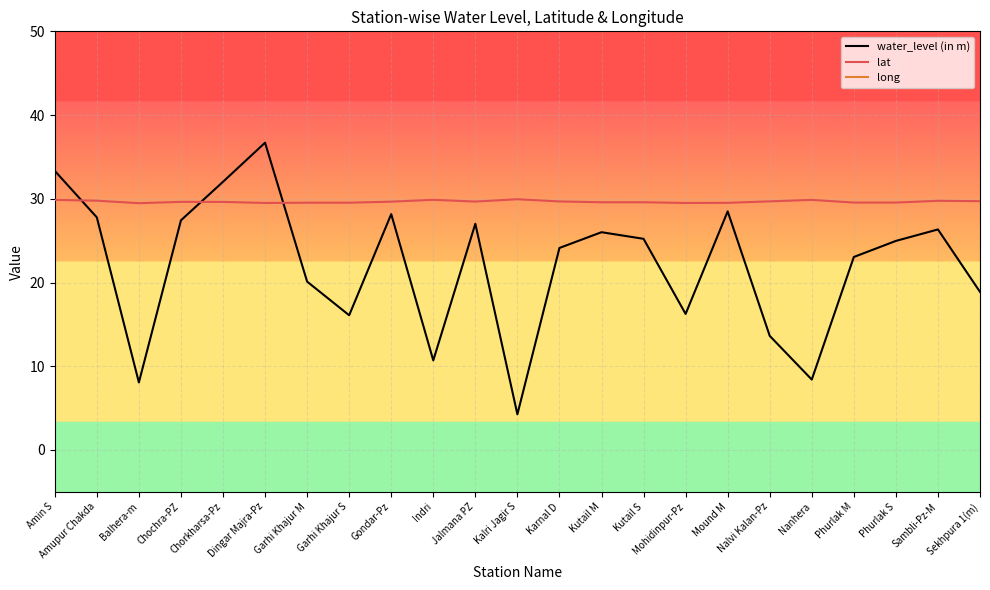

At which category does water_level (in m) reach its first local valley?

Balhera-m